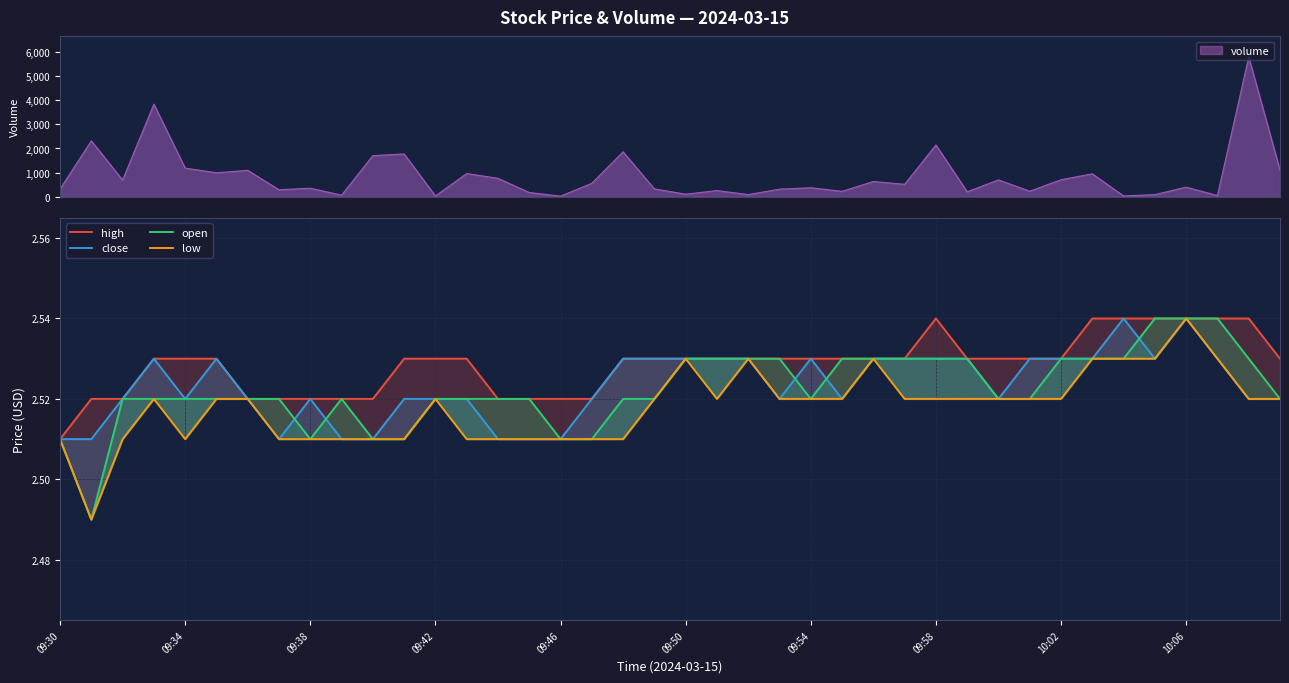

How many distinct data groups are displayed?

4